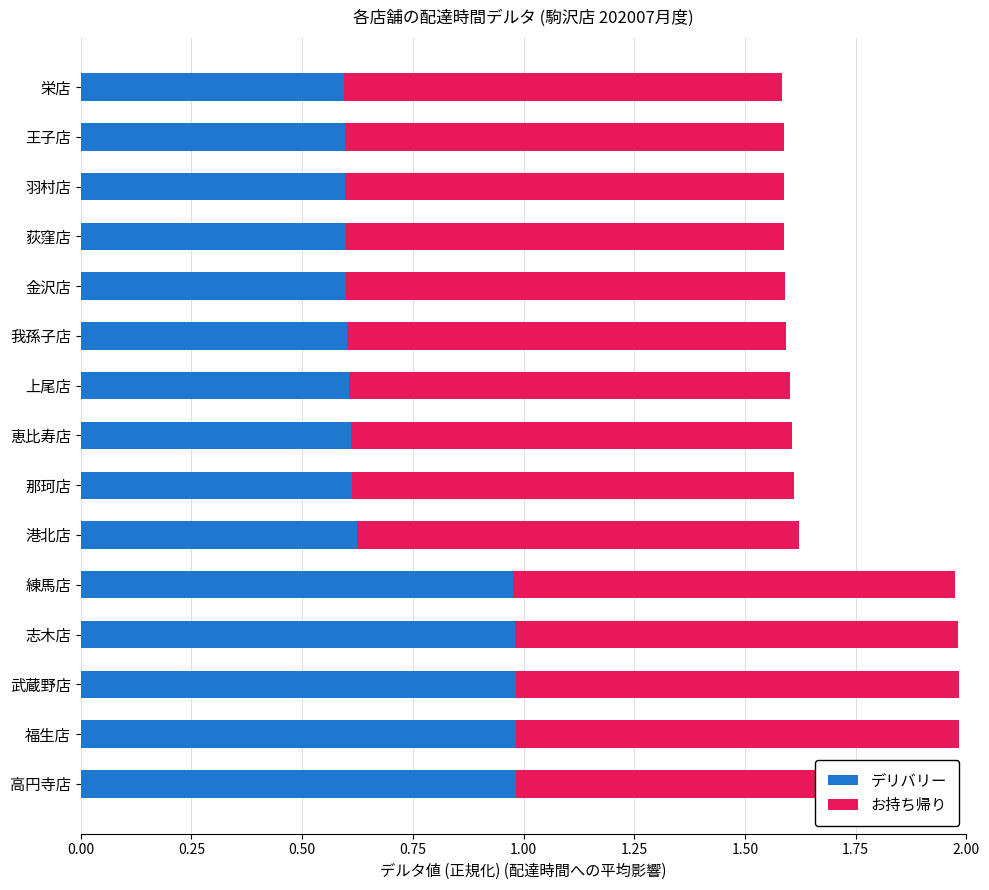

What are all the series names shown in the legend?

デリバリー, お持ち帰り